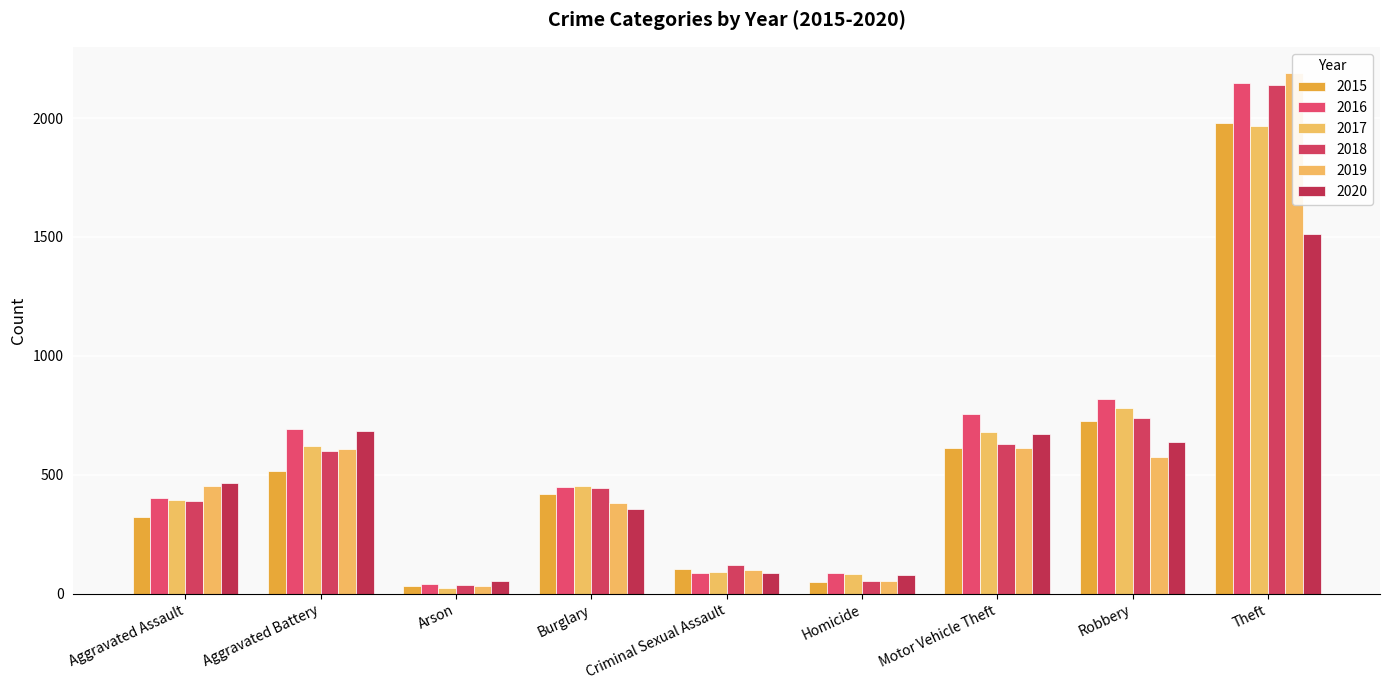

Which series has the widest spread of values?

2019